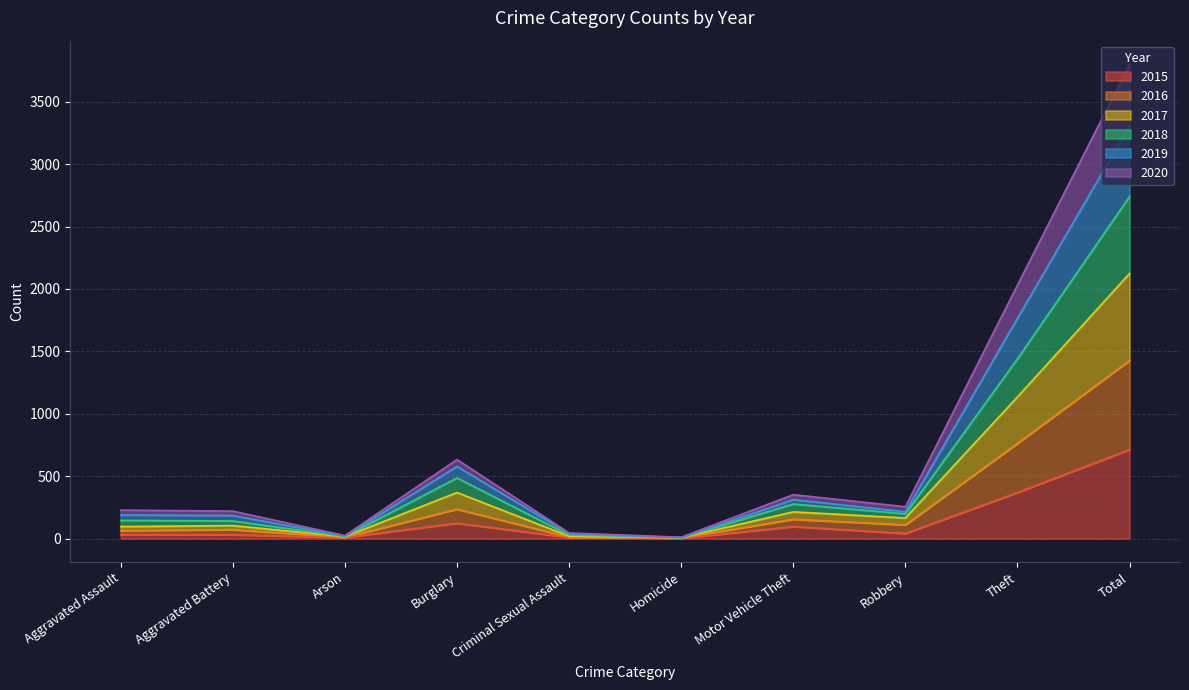

What position from the left is Burglary?

4